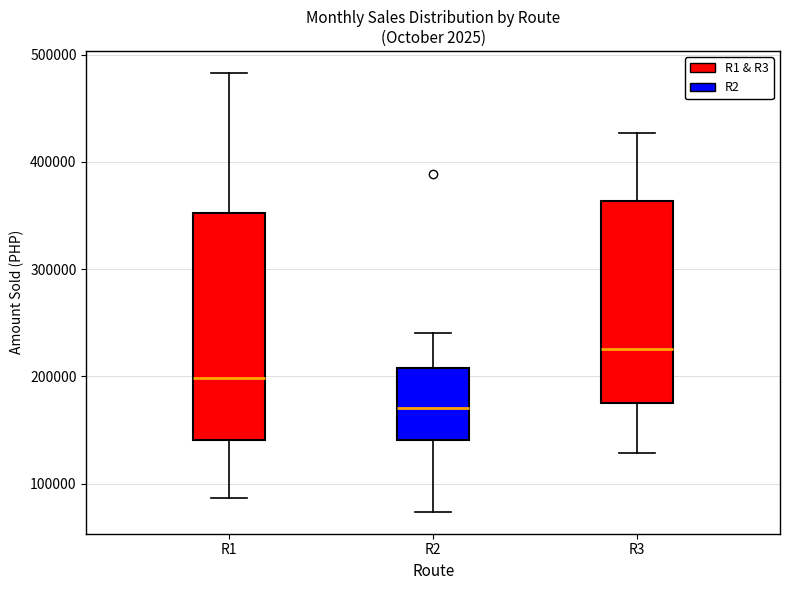

Reading left to right, transcribe this box plot: for each box, give where its median line is, the range the box spans, and where its two whiskers end, as read against the y-axis. The values are not printed on the chart, so give them approximately, as read against the axis.

R1: median 200000, box 140000 to 350000, whiskers 90000 to 480000
R2: median 170000, box 140000 to 210000, whiskers 70000 to 240000
R3: median 230000, box 180000 to 360000, whiskers 130000 to 430000